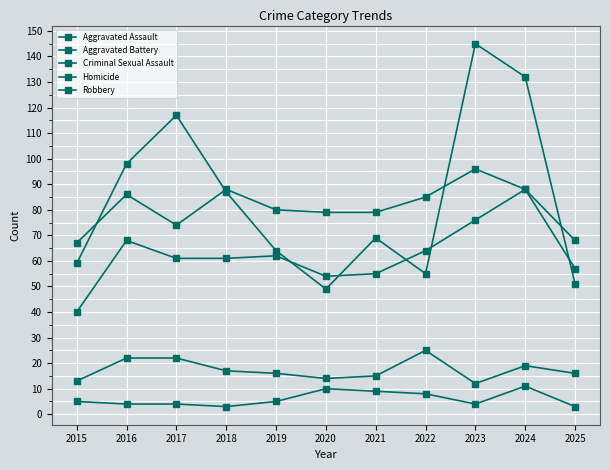

Reading right to left, list all the values displayed in this chart.

Aggravated Assault: 2025=68	2024=88	2023=76	2022=64	2021=55	2020=54	2019=62	2018=61	2017=61	2016=68	2015=40
Aggravated Battery: 2025=57	2024=88	2023=96	2022=85	2021=79	2020=79	2019=80	2018=88	2017=74	2016=86	2015=67
Criminal Sexual Assault: 2025=16	2024=19	2023=12	2022=25	2021=15	2020=14	2019=16	2018=17	2017=22	2016=22	2015=13
Homicide: 2025=3	2024=11	2023=4	2022=8	2021=9	2020=10	2019=5	2018=3	2017=4	2016=4	2015=5
Robbery: 2025=51	2024=132	2023=145	2022=55	2021=69	2020=49	2019=64	2018=87	2017=117	2016=98	2015=59